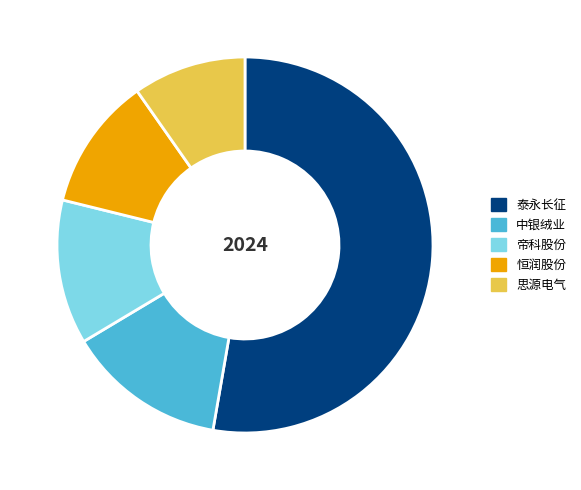

Do 中银绒业 and 恒润股份 together represent more than half of the pie?

No